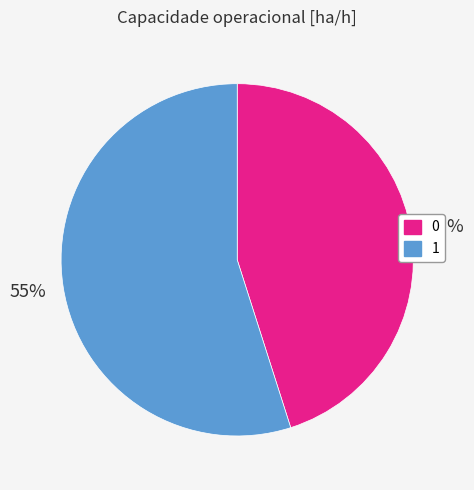

To the nearest percent, what percentage of the pie is 1?

55%